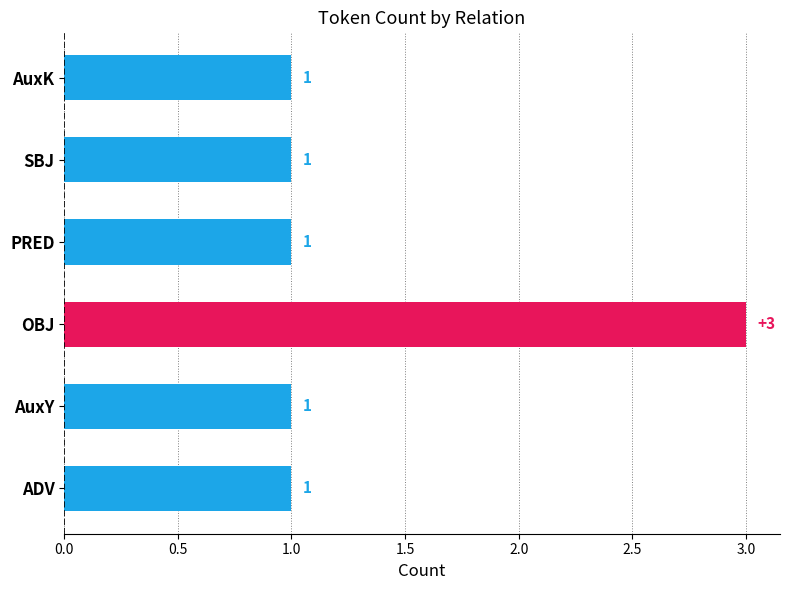

The chart shows a value of 2 at ADV. True or false?

False